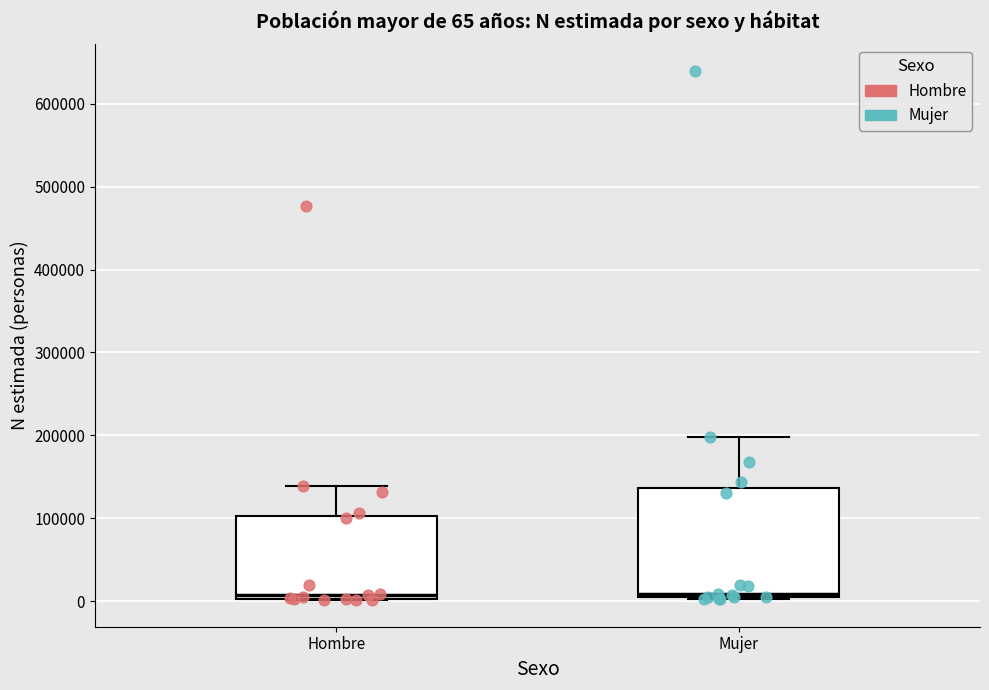

Comparing the boxes themselves (not the whiskers), which one is the tallest?

Mujer